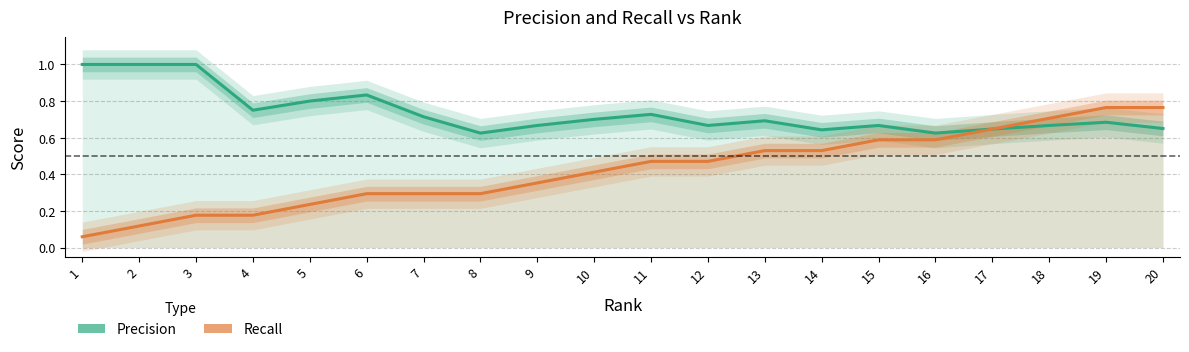

True or false: Recall and Precision cross at least once.

False